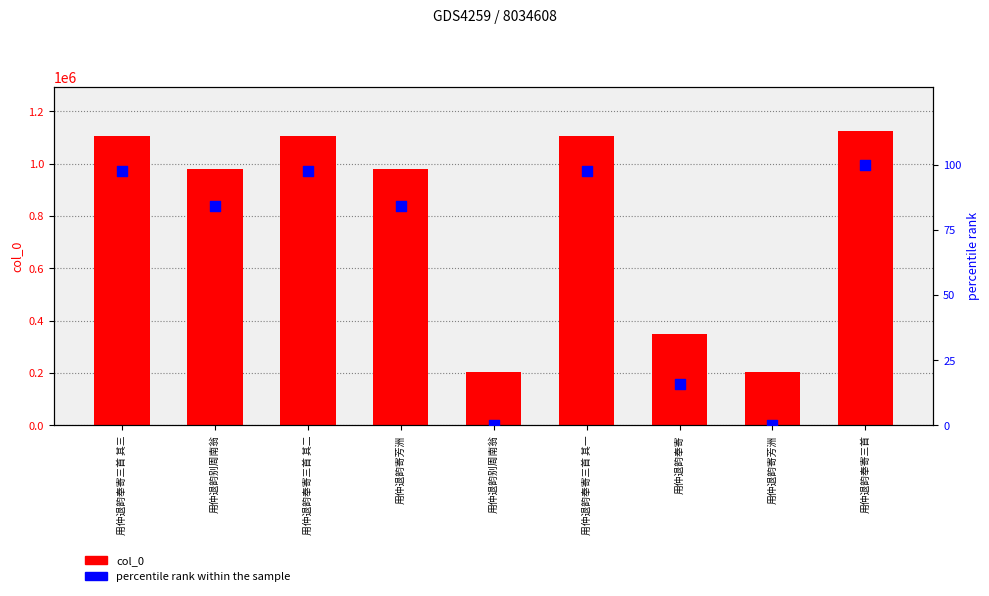

What is the total value across all series at 用仲退韵别周南翁?

978386.1